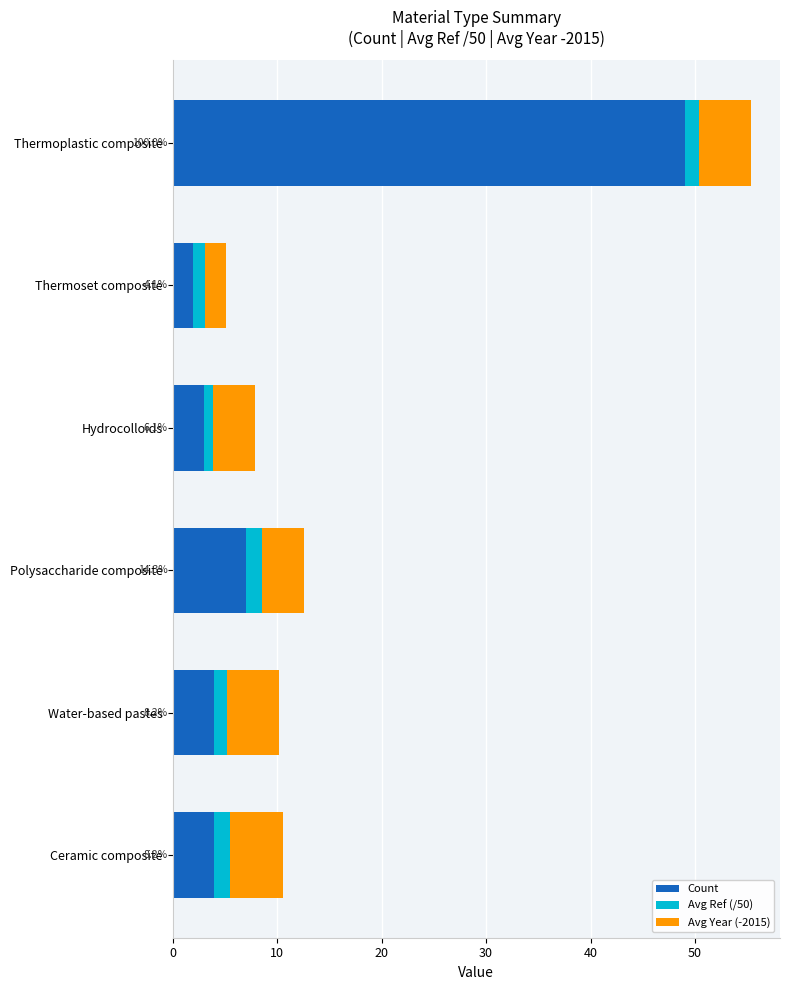

What is the sum of all Count values?

69.0